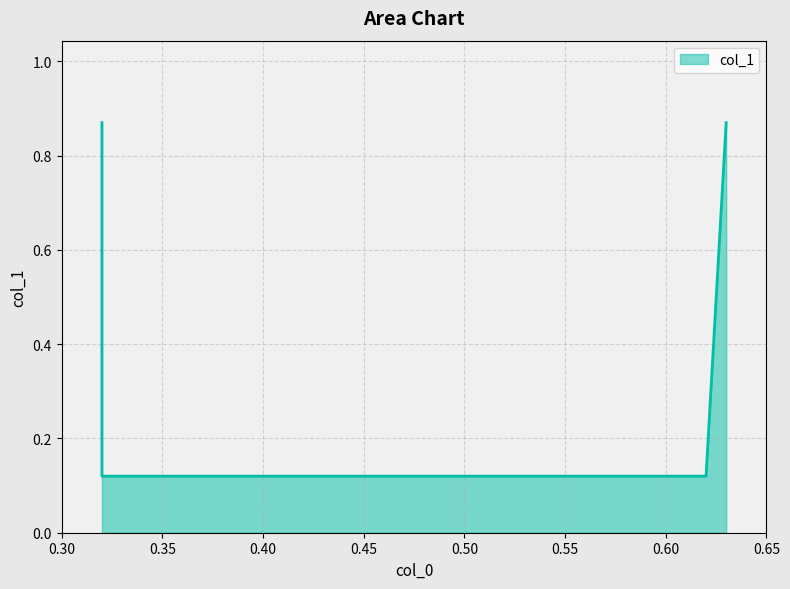

Read the value at 0.32.

0.1